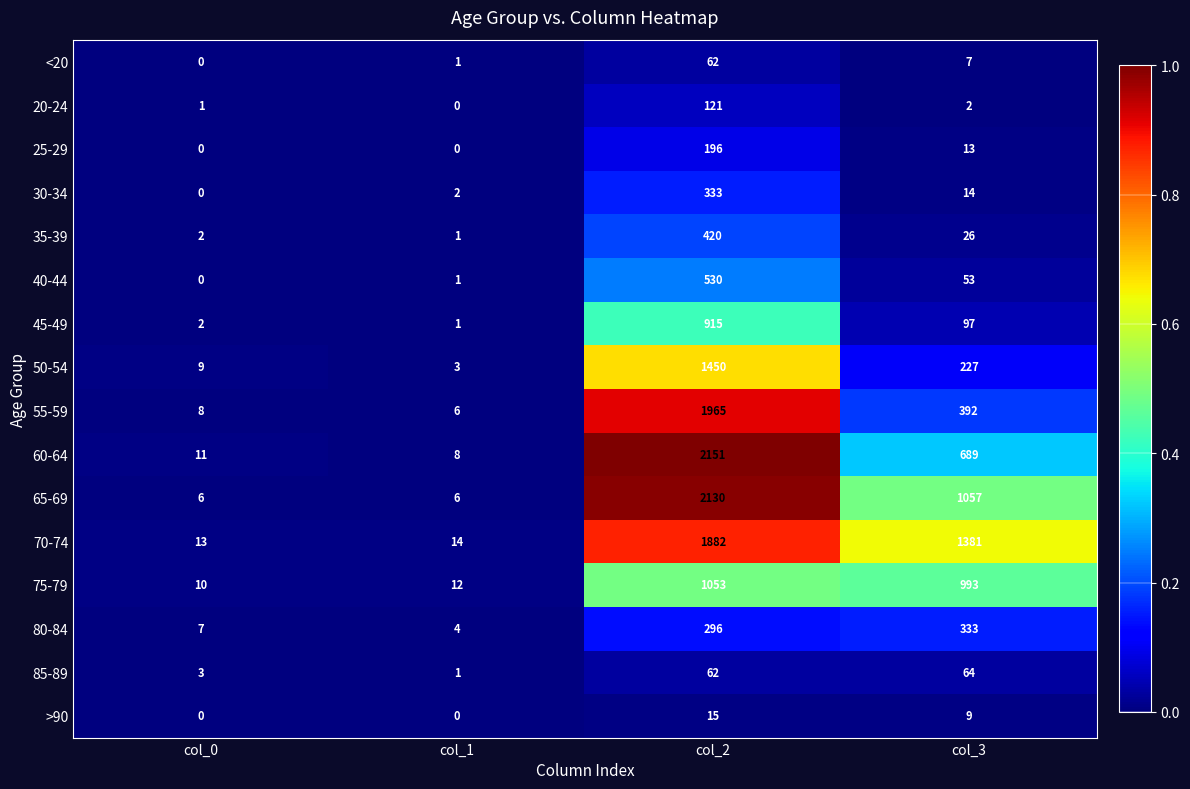

Read the <20 value at col_3, to the nearest 5.

5